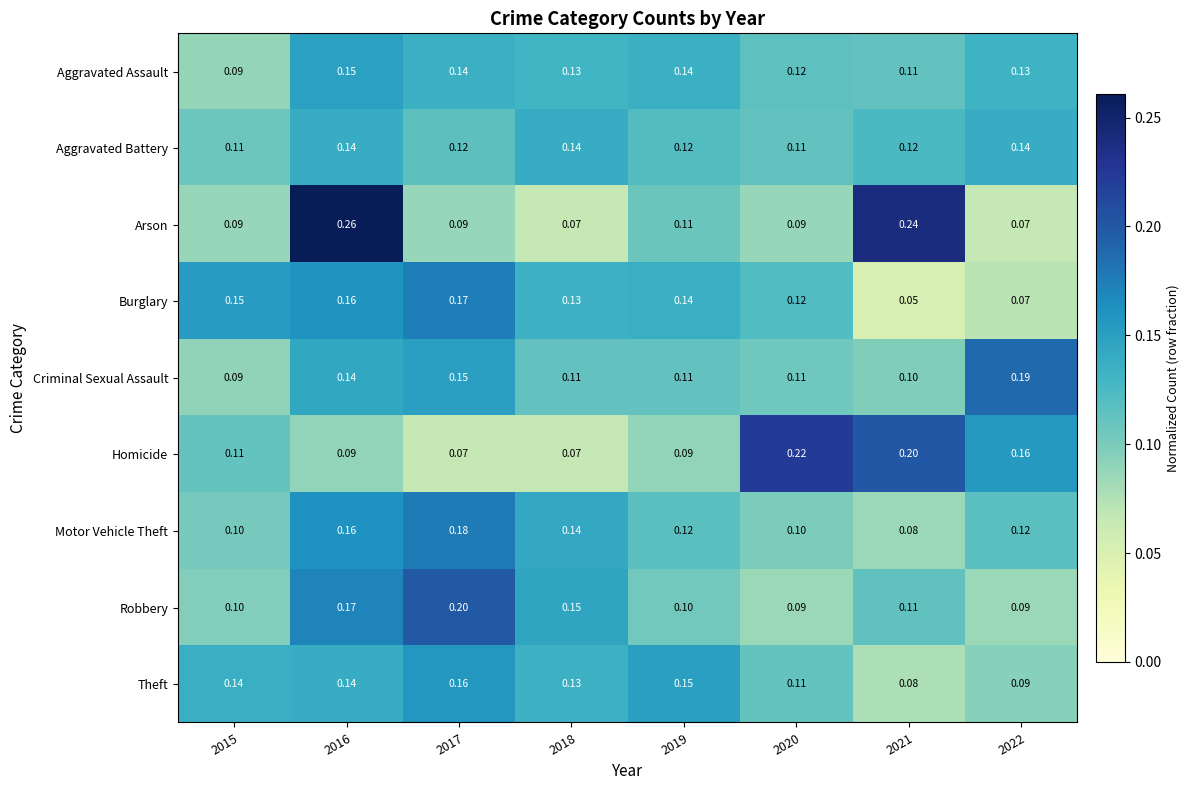

Between 2017 and 2022, which series saw the biggest shift?

Robbery